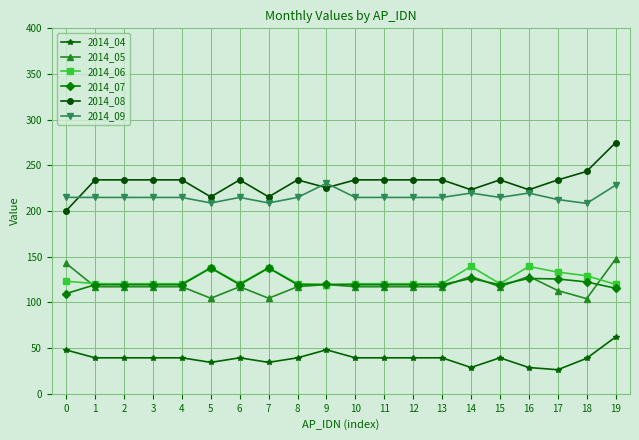

True or false: 2014_05 has more than 0 points higher than both neighbors.

True